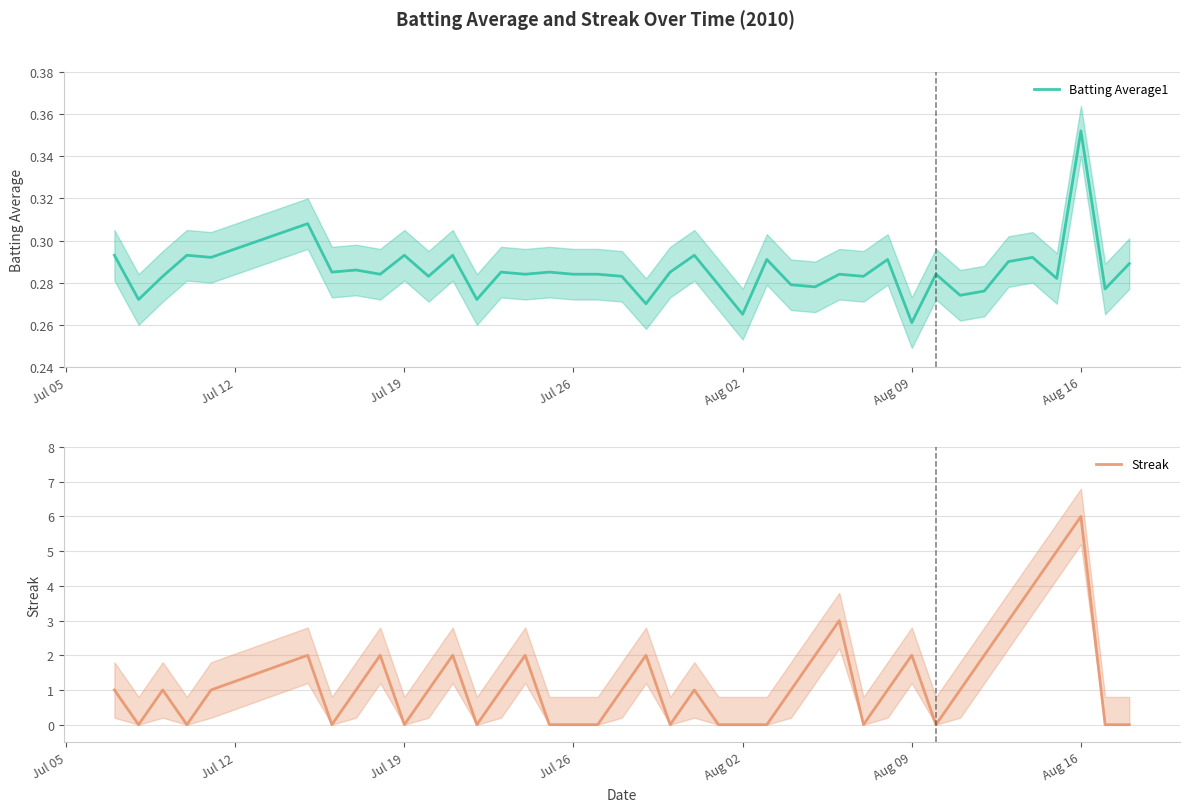

The value of Streak at Jul 26 is -2. True or false?

False